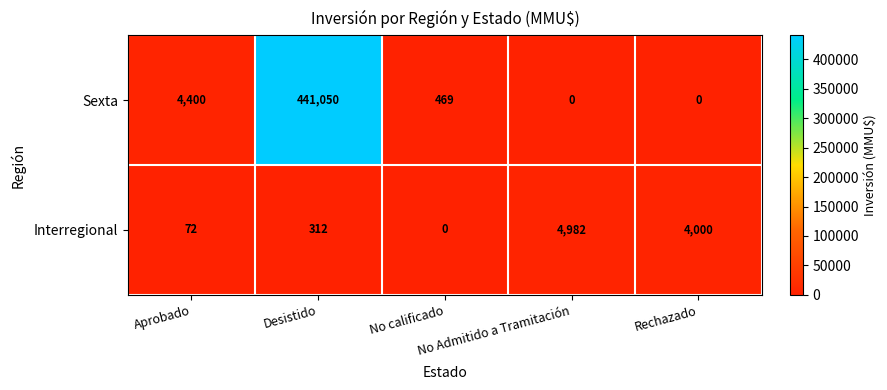

List the series in order of their peak value, lowest first.

Interregional, Sexta